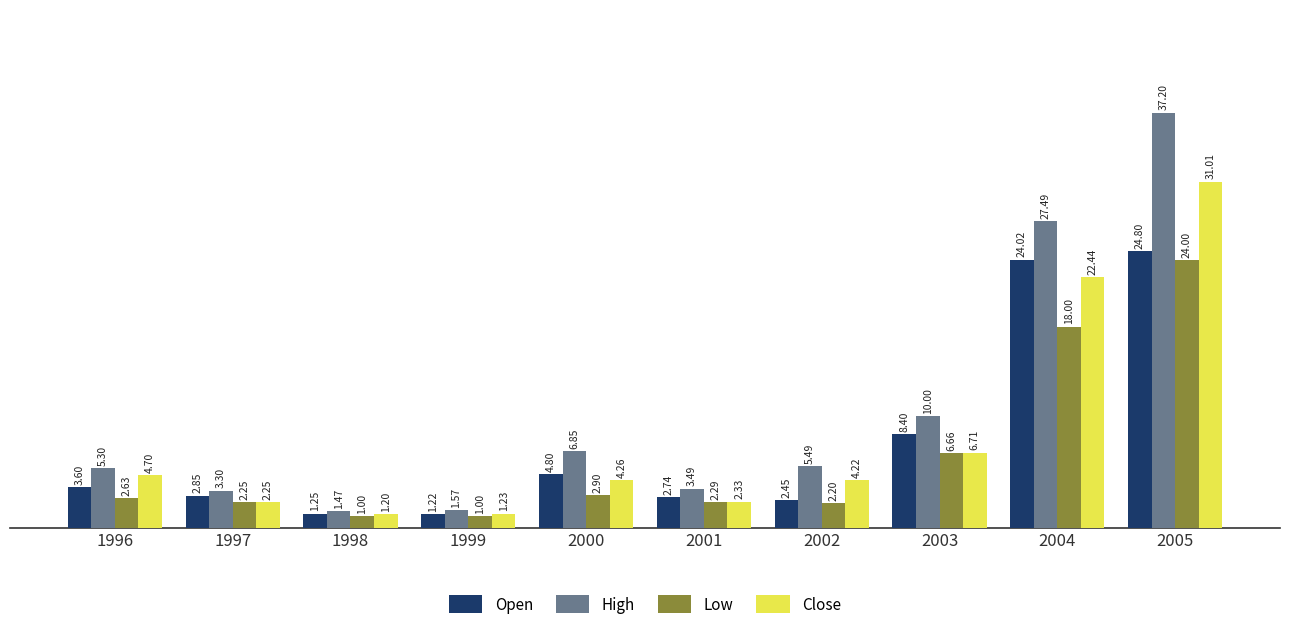

Between 2001 and 2003, which series saw the biggest shift?

High